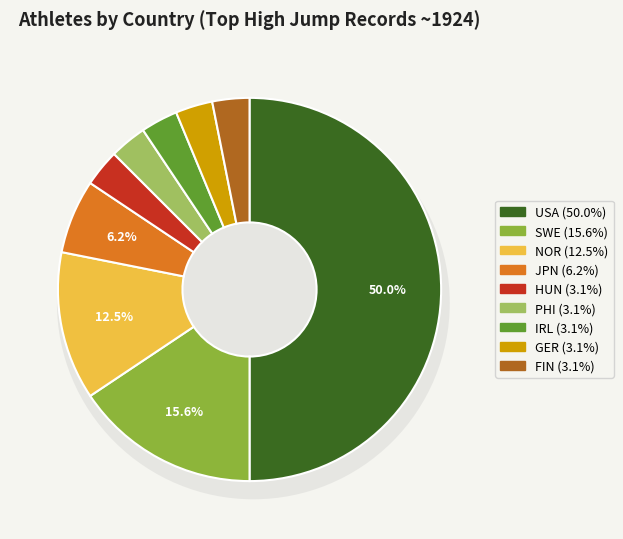

What is the largest slice in the pie chart?

USA